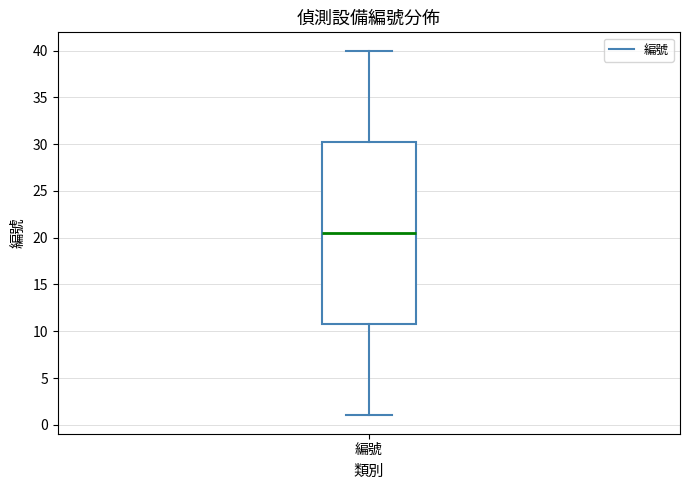

Transcribe this box plot: give where the median line is, the range the box spans, and where the two whiskers end, as read against the y-axis. The values are not printed on the chart, so give them approximately, as read against the axis.

median 20.5, box 11.0 to 30.5, whiskers 1.0 to 40.0